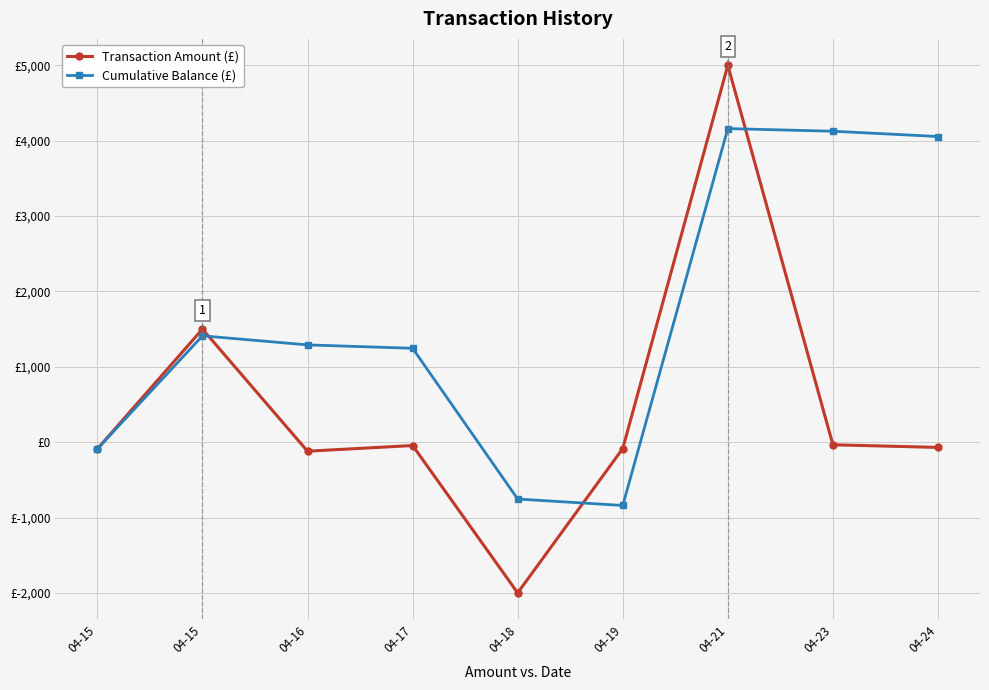

What are all the series names shown in the legend?

Transaction Amount (£), Cumulative Balance (£)